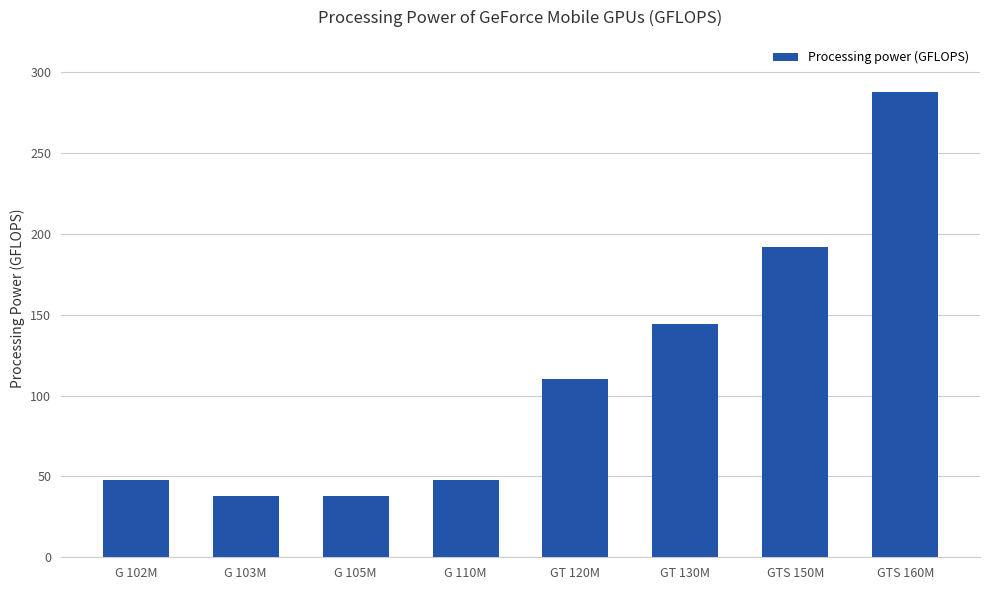

What is the maximum value shown in the chart?

288